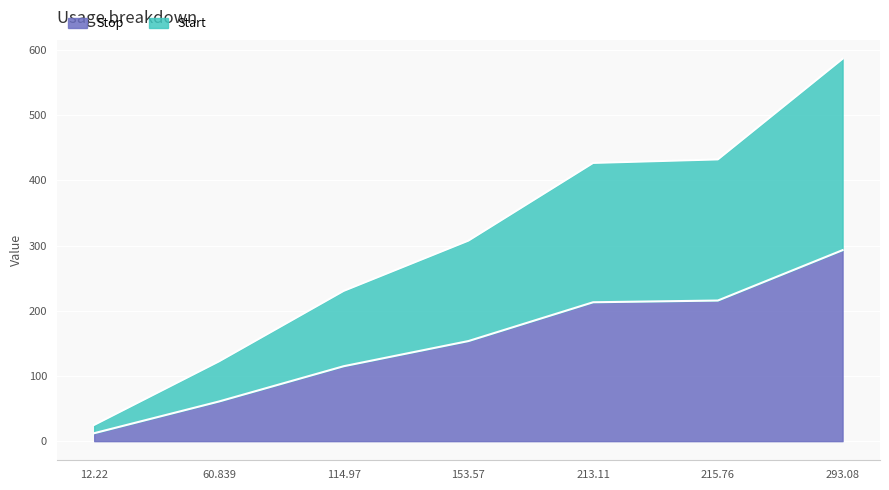

Is it true that Stop equals 215.8 at 215.76?

True